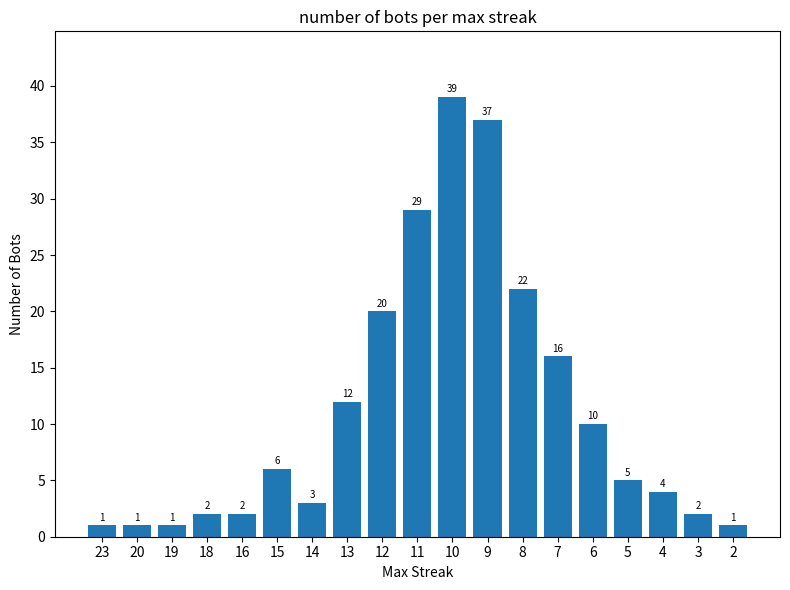

What is the difference between the values at 15 and 4?

2